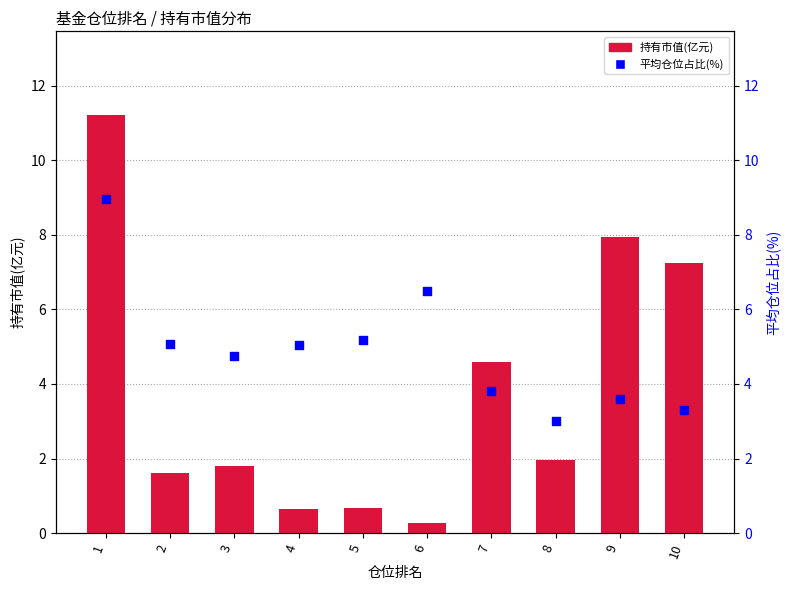

Is the value of 持有市值(亿元) at 3 greater than the value of 平均仓位占比(%) at 8?

No